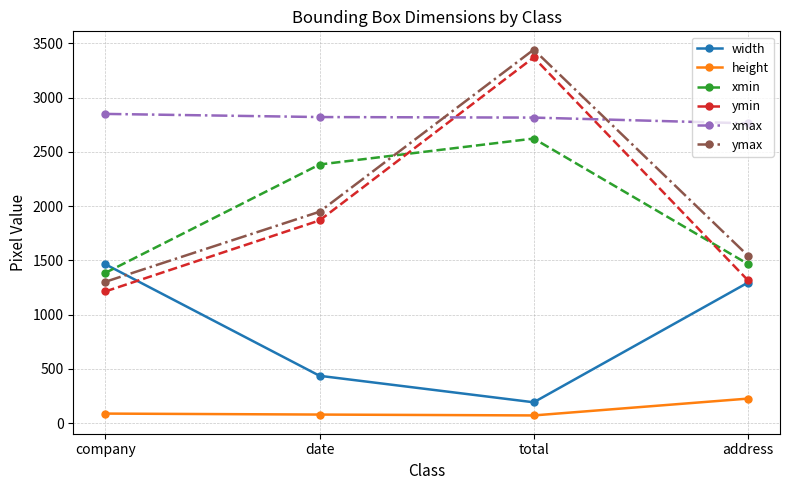

What is the maximum value shown in the chart?

3441